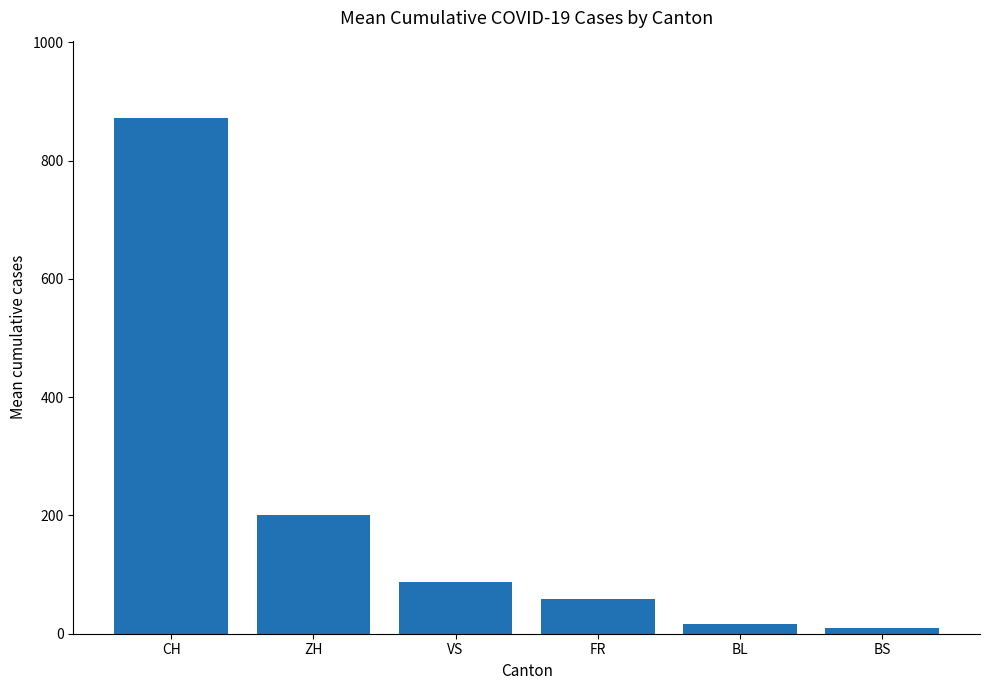

What is the label of the 3rd bar from the right?

FR